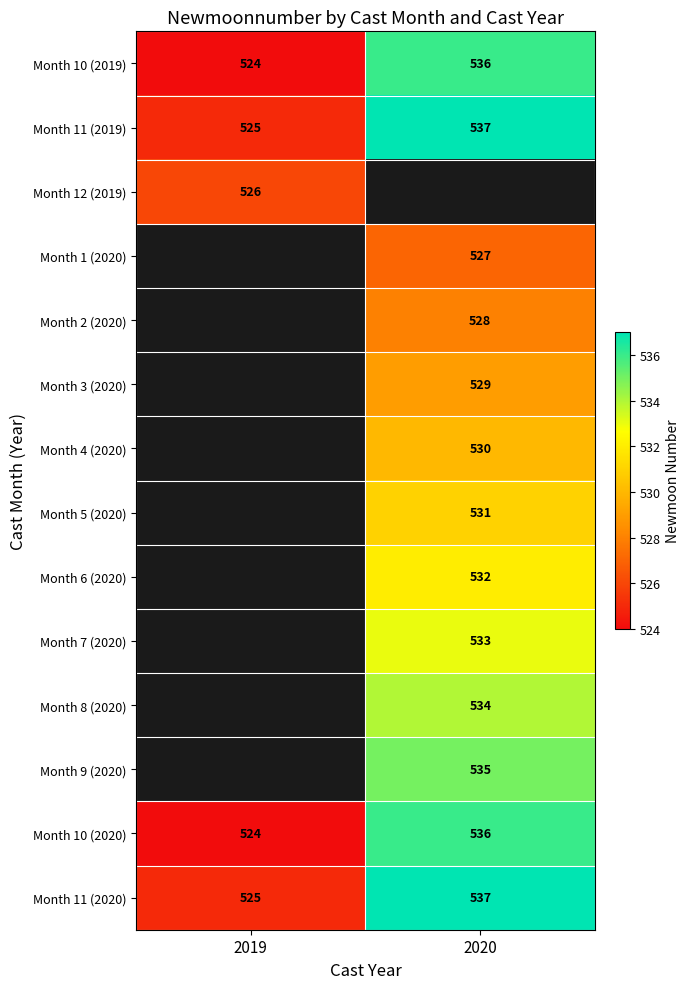

The Month 8 (2020) series shows 534 at 2020. True or false?

True